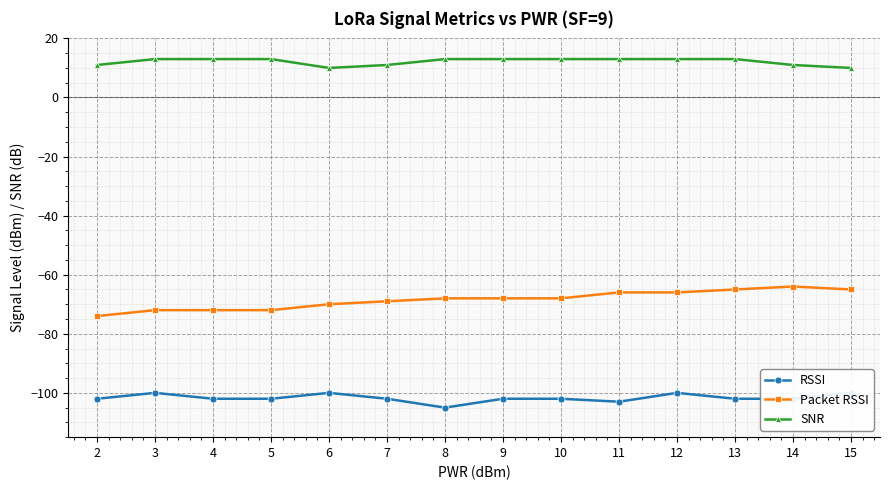

True or false: RSSI and SNR cross at least once.

False